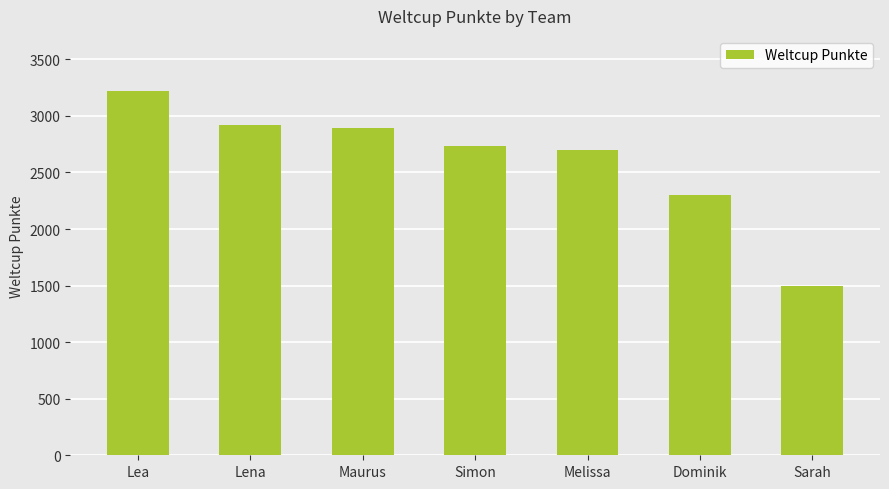

Where does the data first go above 2731?

Lea